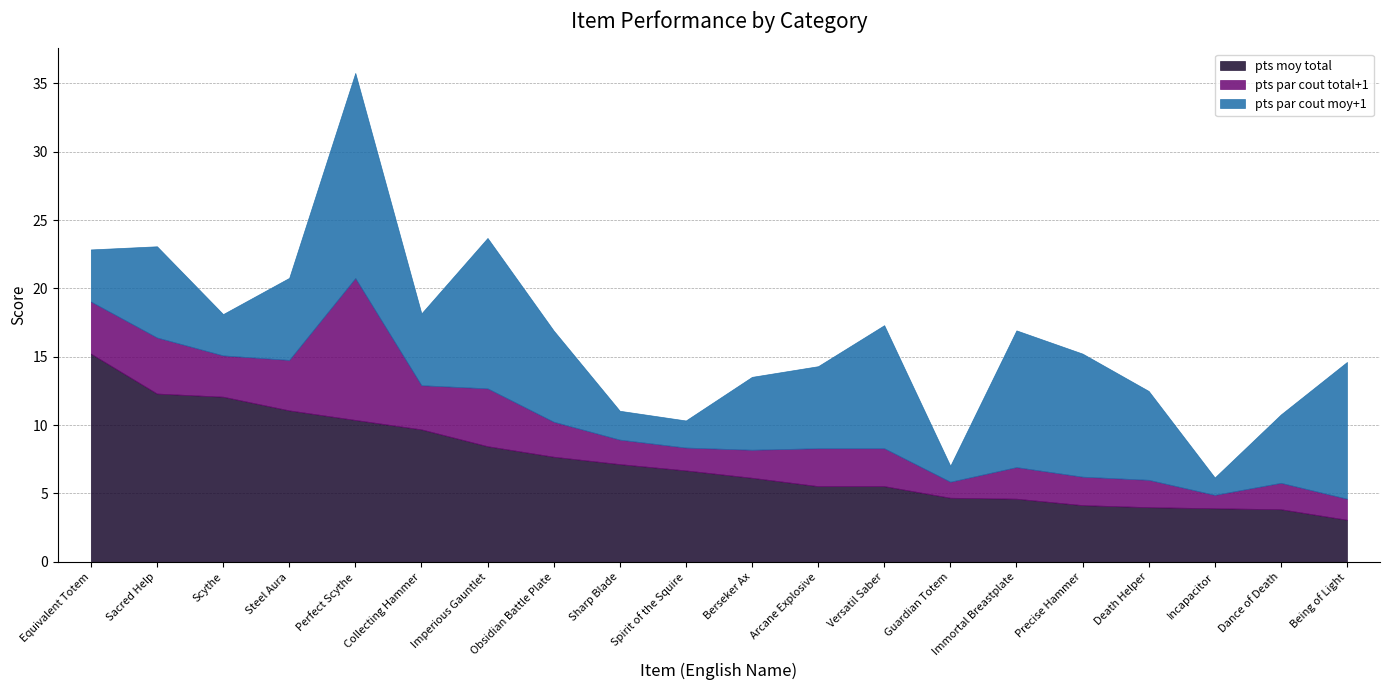

Where does the pts moy total series first go above 6?

Equivalent Totem